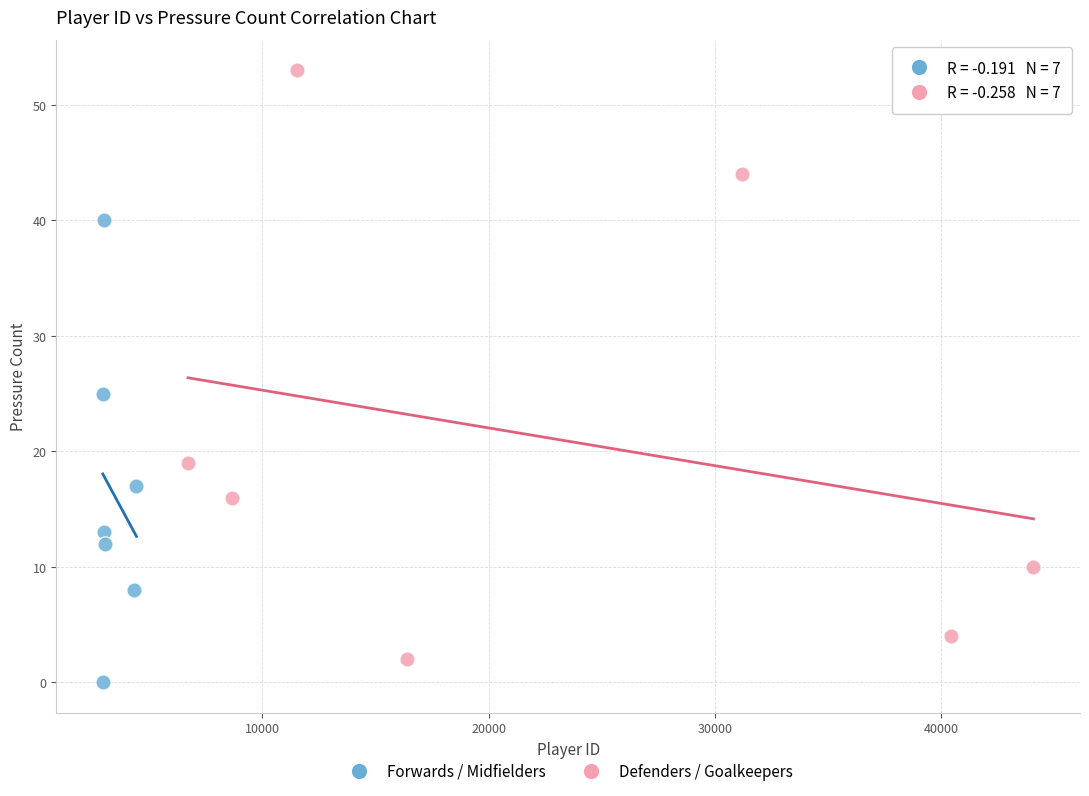

Which series reaches the minimum Y coordinate?

Forwards / Midfielders